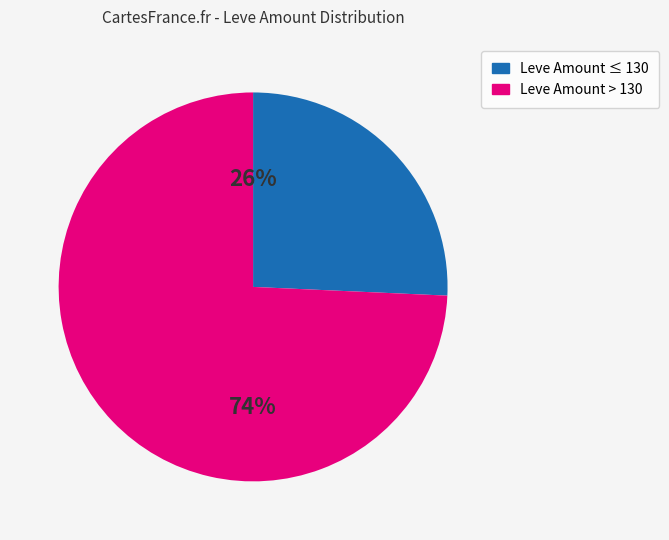

To the nearest percent, what is the average slice percentage?

50%